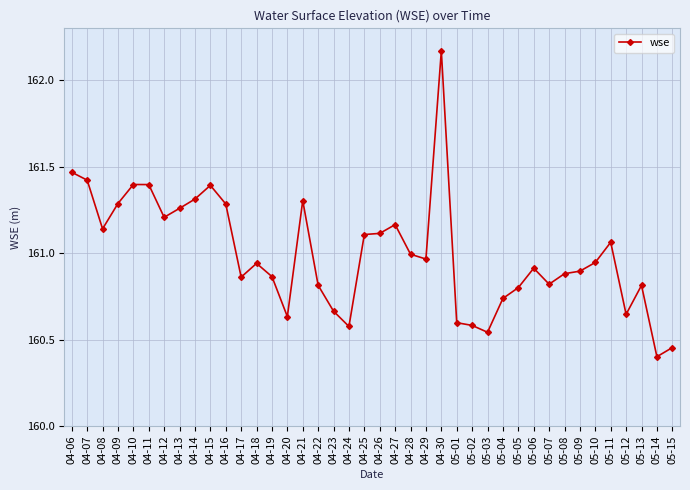

Which label corresponds to the smallest value in the chart?

05-14